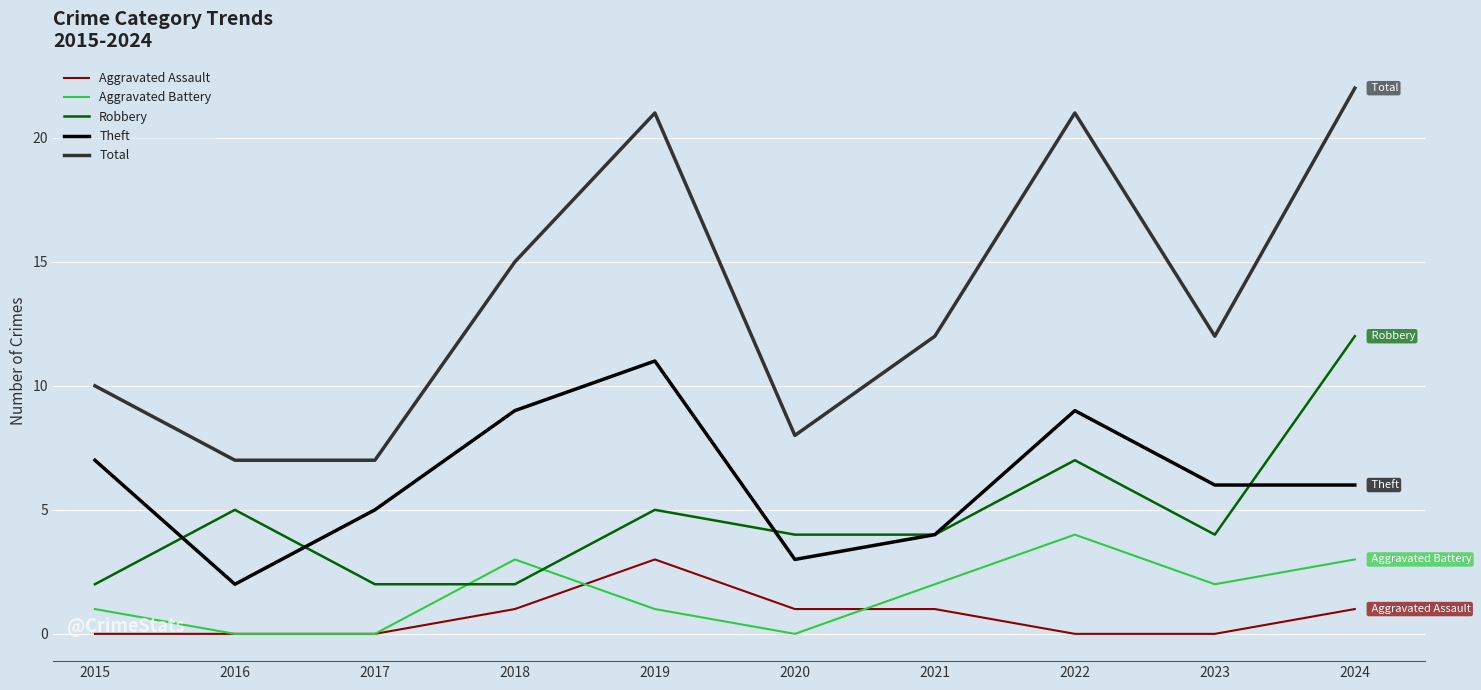

At which category is the sum across all series the highest?

2024